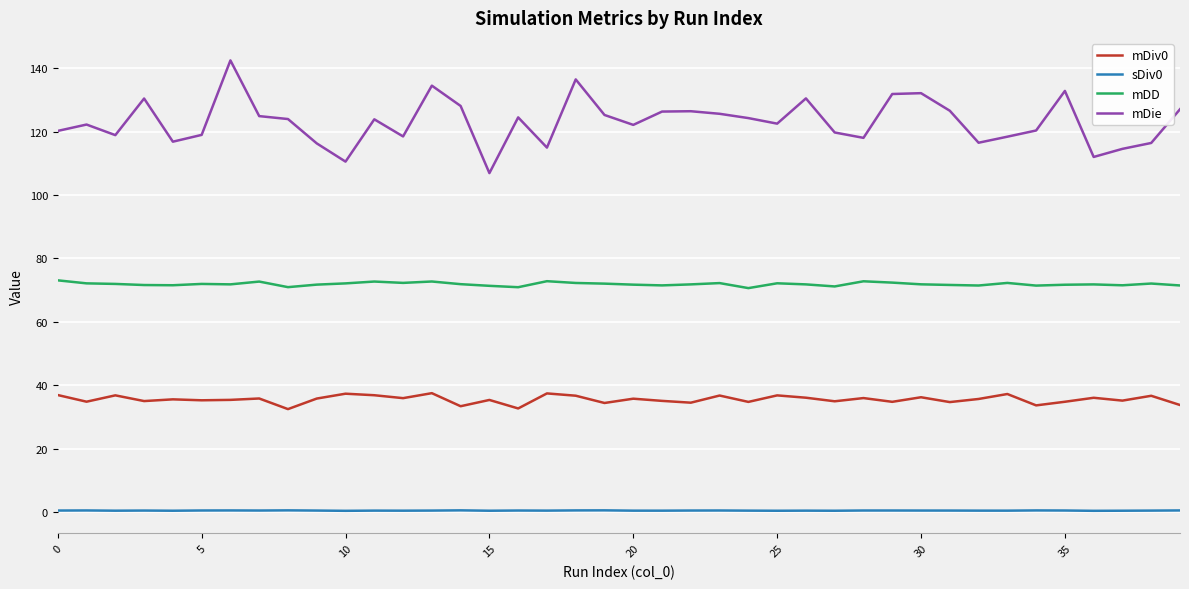

List the series in order of their overall mean, lowest first.

sDiv0, mDiv0, mDD, mDie